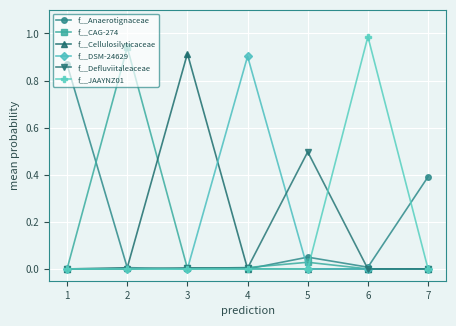

Where is the first local maximum for f__CAG-274?

2